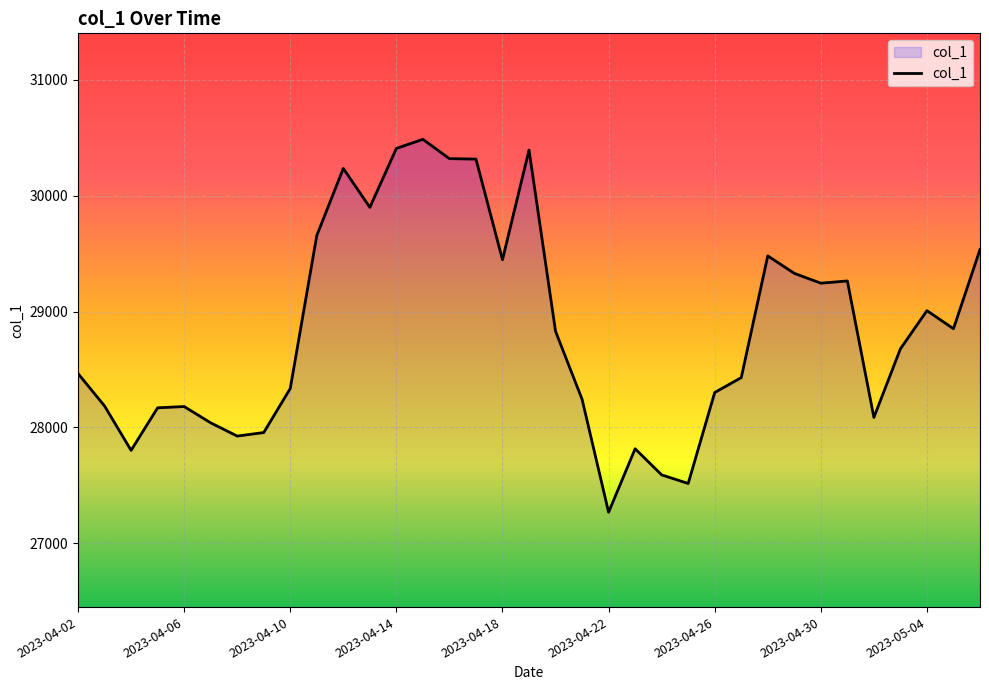

Which label corresponds to the largest value in the chart?

13